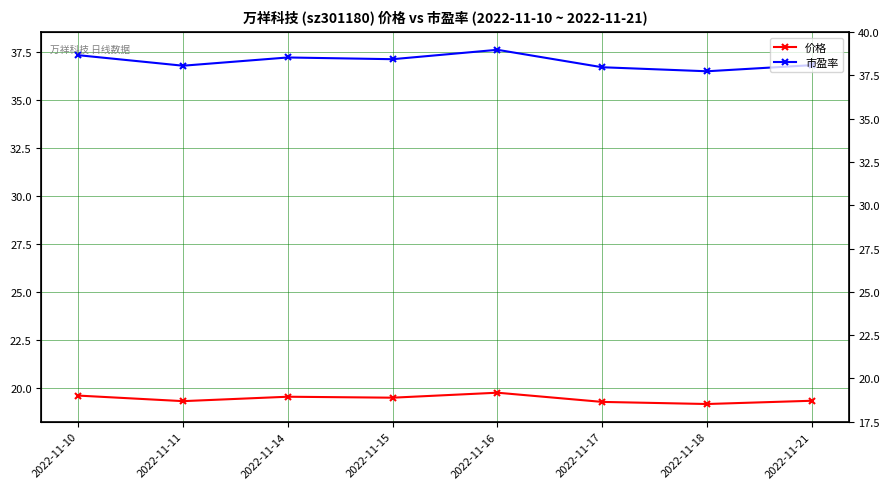

What is the total value across all series at 2022-11-18?

55.7